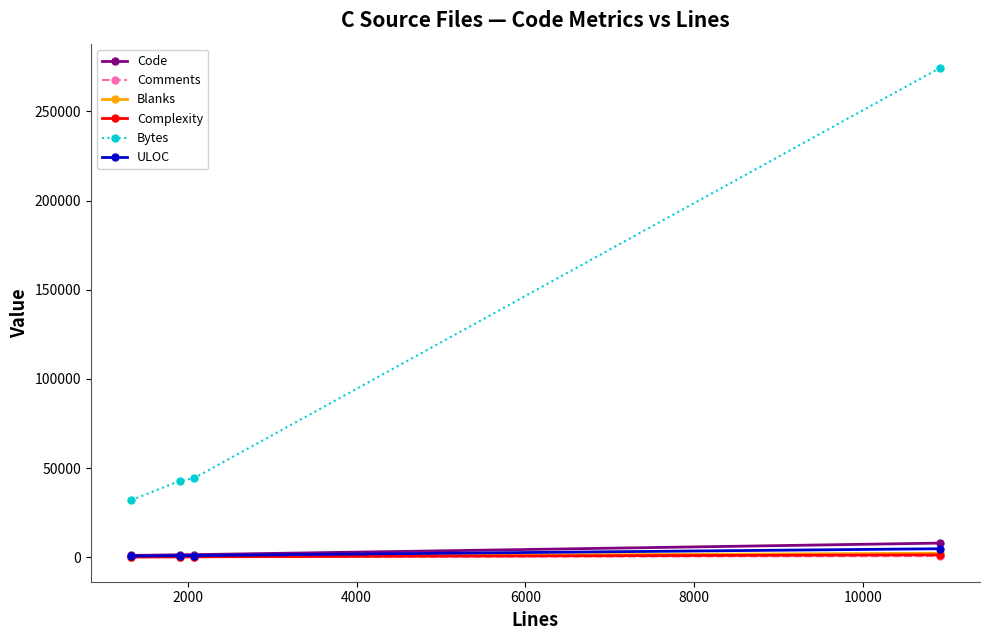

True or false: Bytes has more than 2 interior local peaks.

False